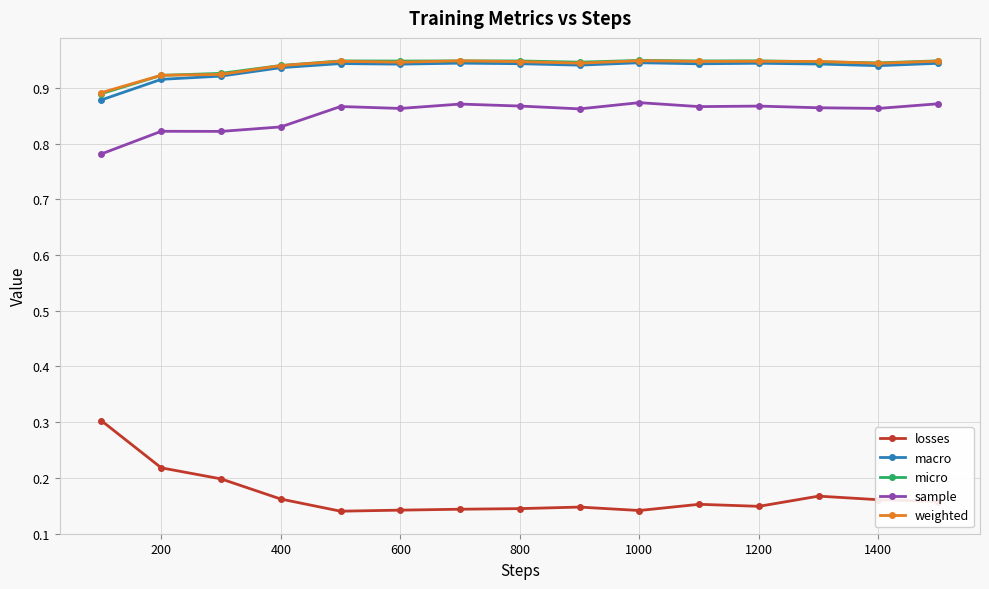

Count the weighted values in the range 0 to 1.

15